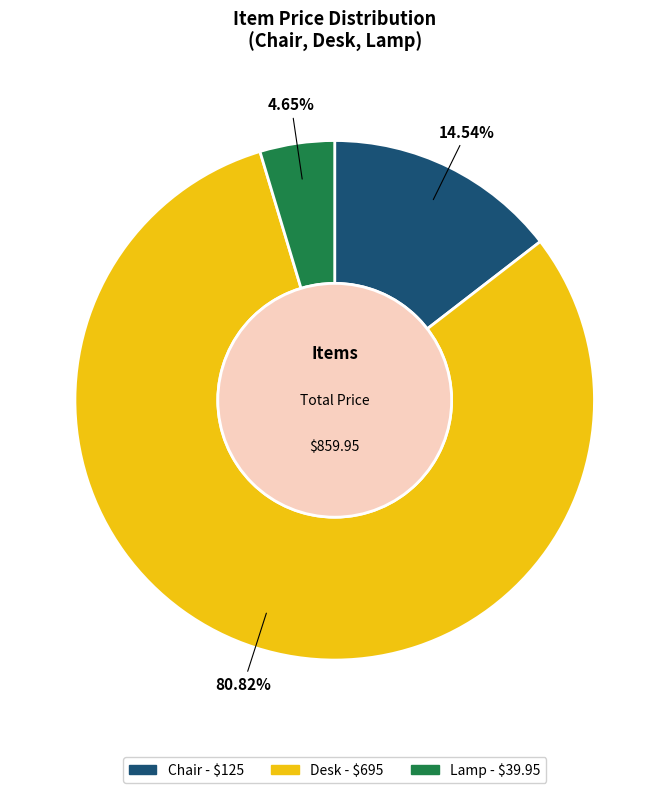

Which slice is the largest?

Desk